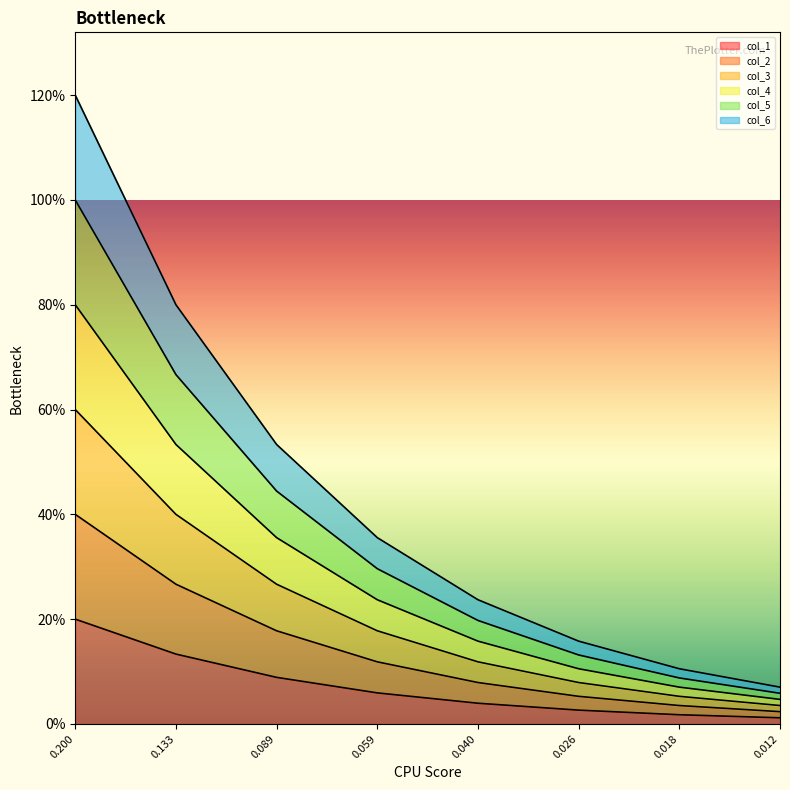

Reading right to left, list all the values displayed in this chart.

col_1: 0.0	0.0	0.0	0.0	0.1	0.1	0.1	0.2
col_2: 0.0	0.0	0.1	0.1	0.1	0.2	0.3	0.4
col_3: 0.0	0.1	0.1	0.1	0.2	0.3	0.4	0.6
col_4: 0.0	0.1	0.1	0.2	0.2	0.4	0.5	0.8
col_5: 0.1	0.1	0.1	0.2	0.3	0.4	0.7	1.0
col_6: 0.1	0.1	0.2	0.2	0.4	0.5	0.8	1.2